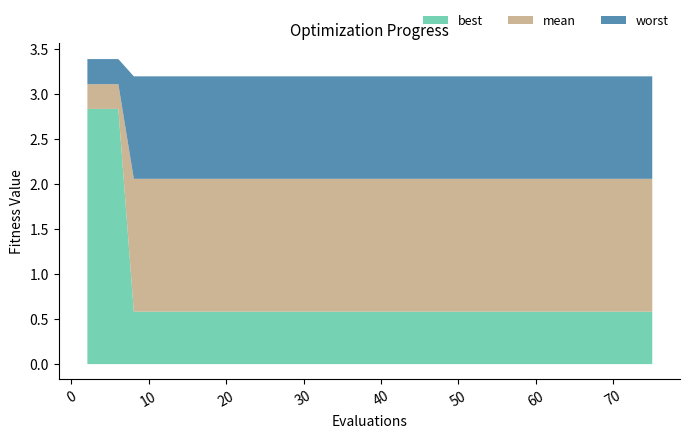

What are all the series names shown in the legend?

best, mean, worst